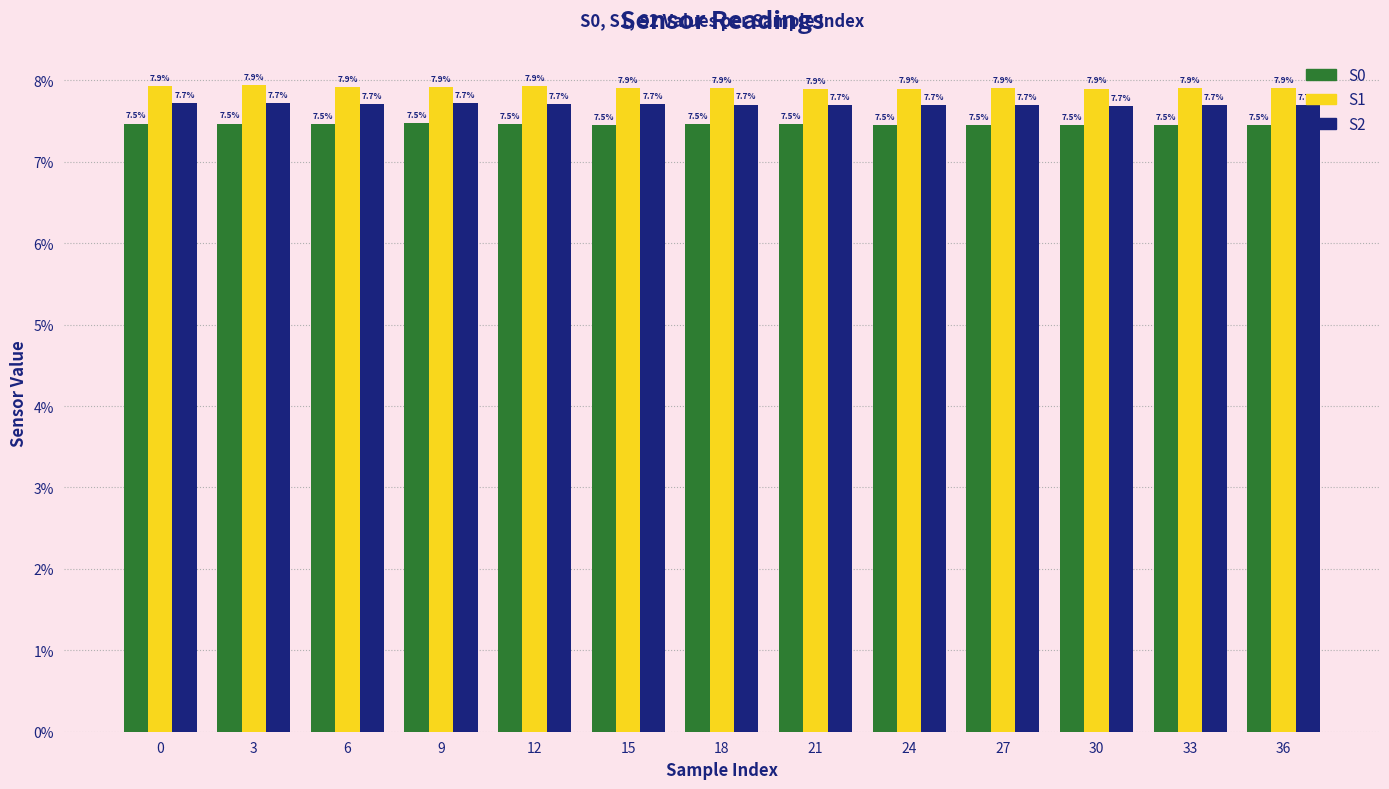

What is the maximum value for S0?

7.5